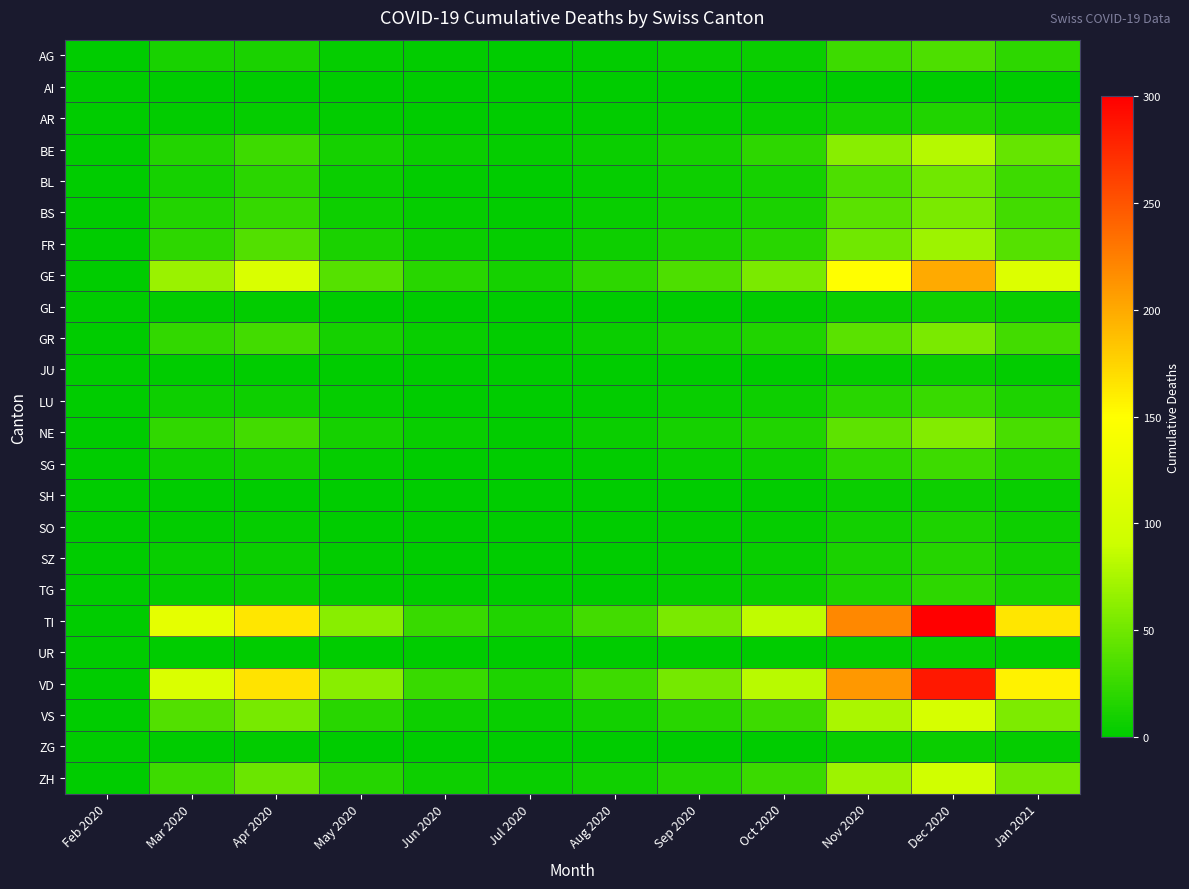

List the series in order of their peak value, highest first.

TI, VD, GE, VS, ZH, BE, FR, NE, BS, GR, BL, AG, SG, LU, TG, SZ, AR, SO, GL, SH, JU, ZG, UR, AI